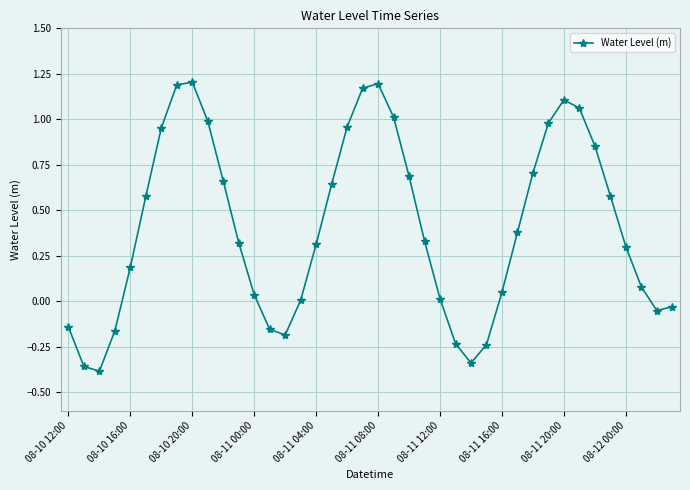

How many points are higher than both their immediate neighbors (excluding endpoints)?

3